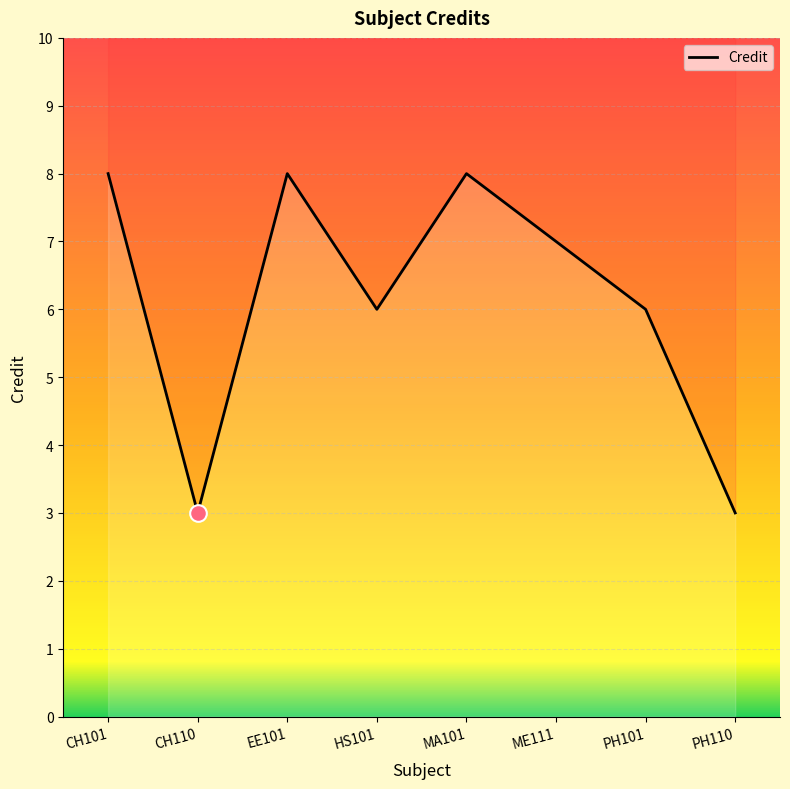

What is the maximum value shown in the chart?

8